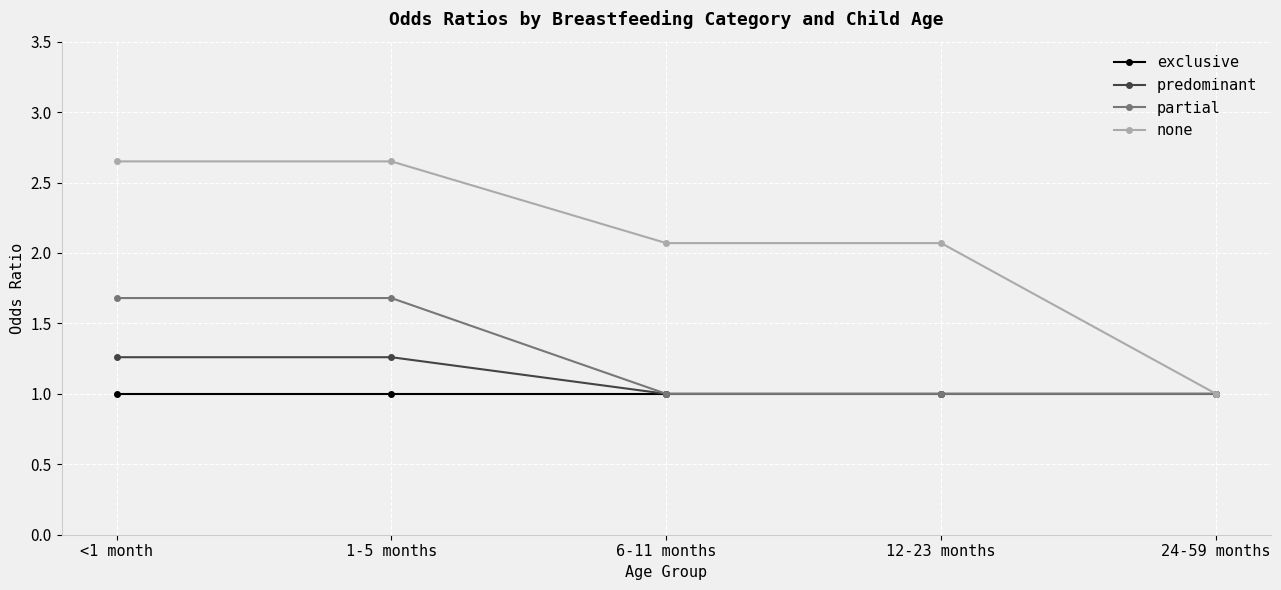

What position from the left is 6-11 months?

3